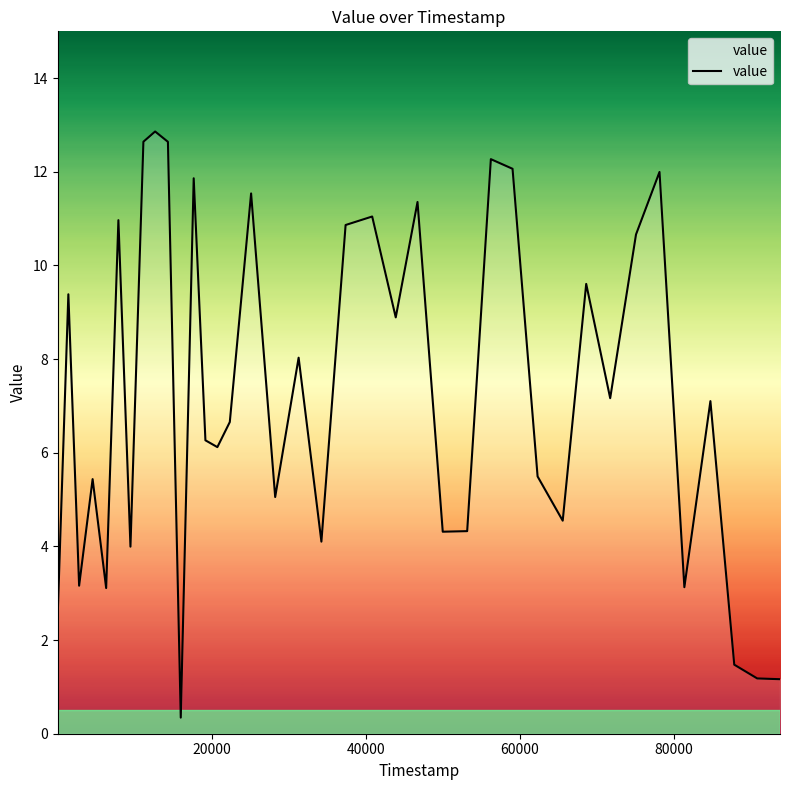

What is the greatest value displayed?

14.3